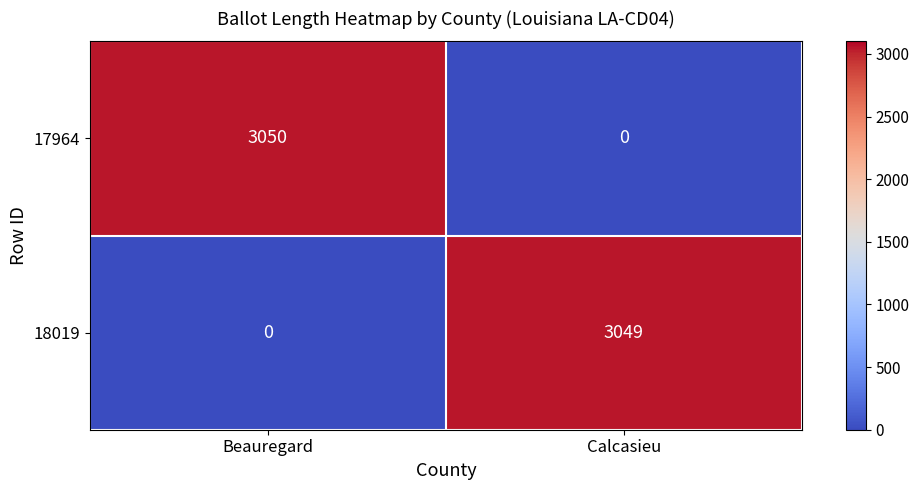

Rank the series by their average value, from lowest to highest.

18019, 17964